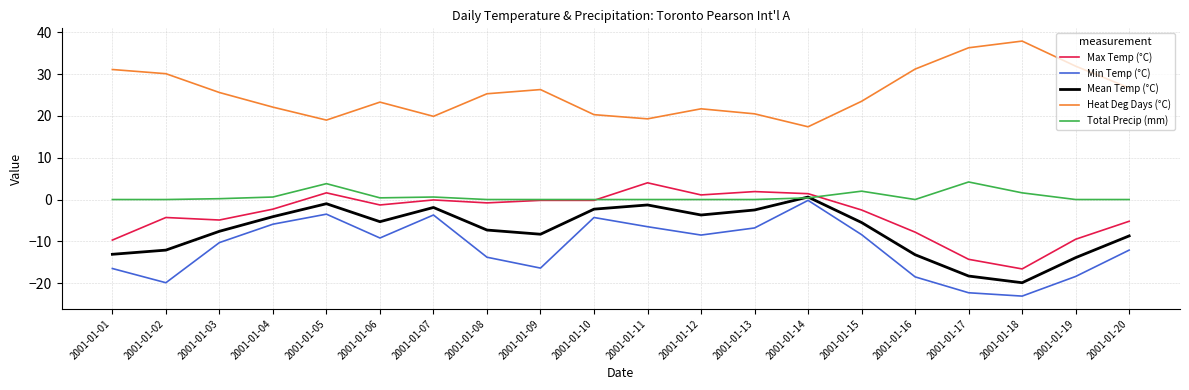

Count the number of categories in the chart.

20